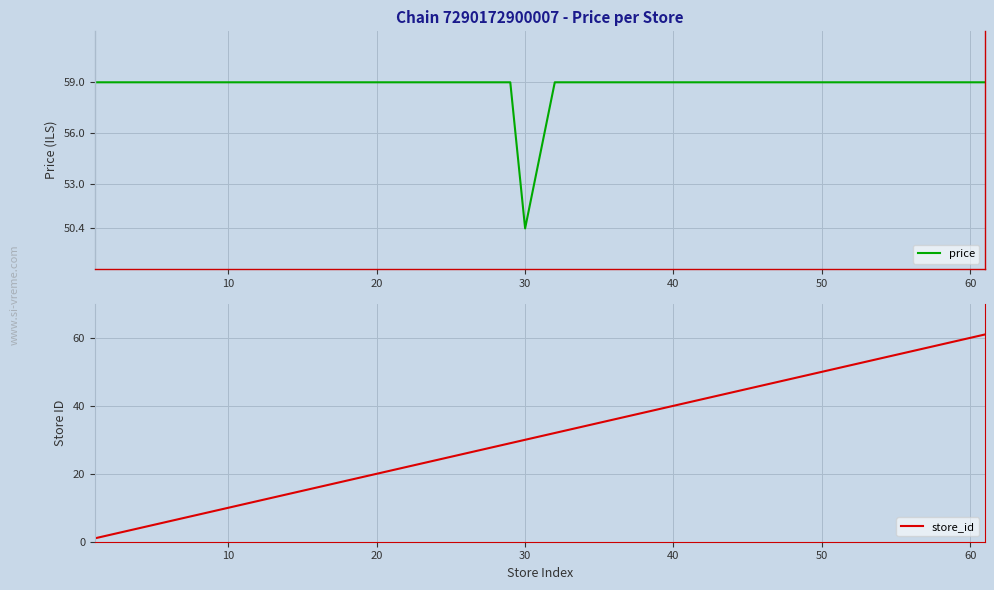

What is the sum of all price values?

2351.4